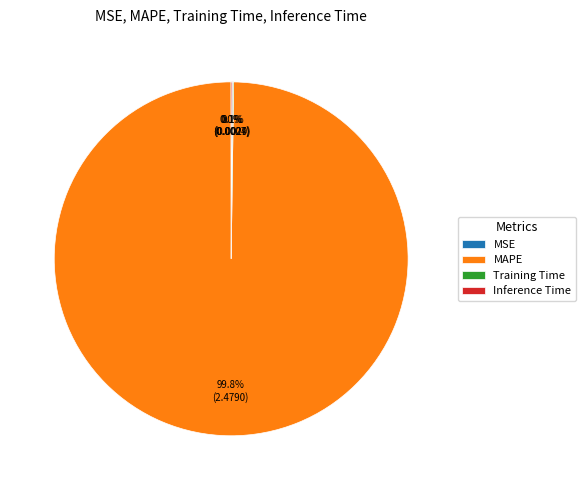

Does any single category account for the majority?

Yes